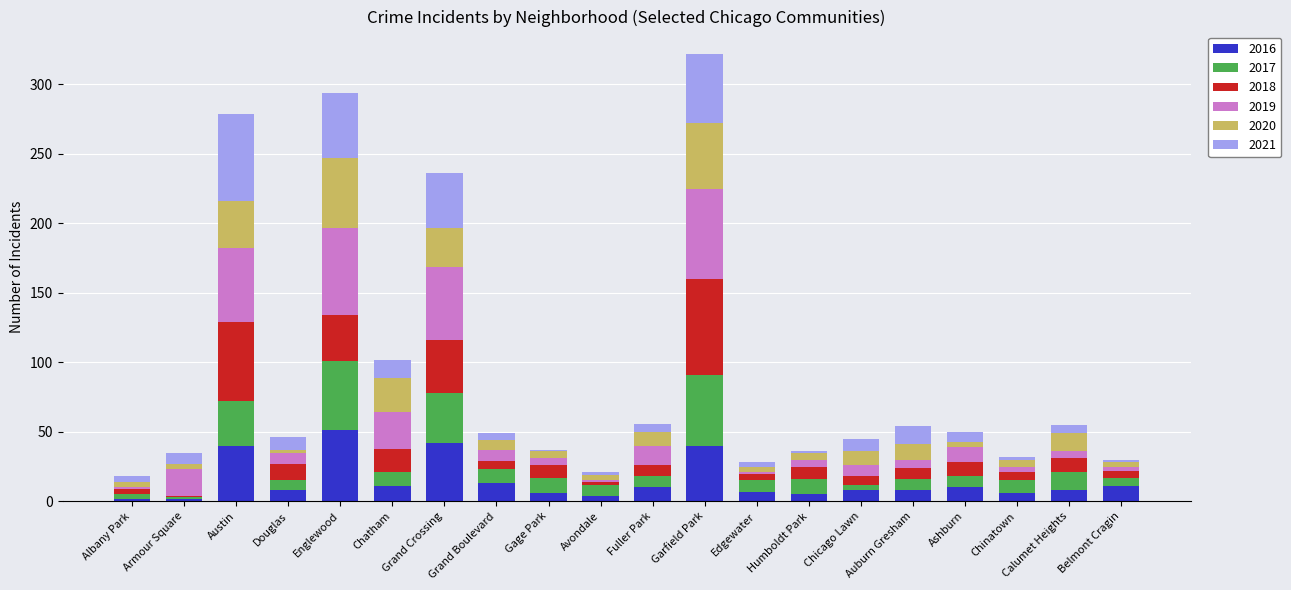

What is the total value across all series at Englewood?

294